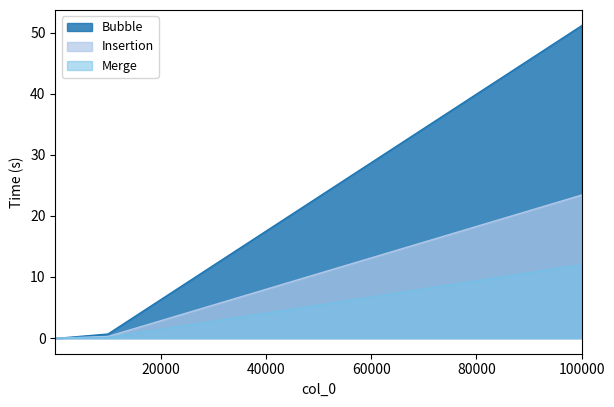

What is the greatest value displayed?

51.1